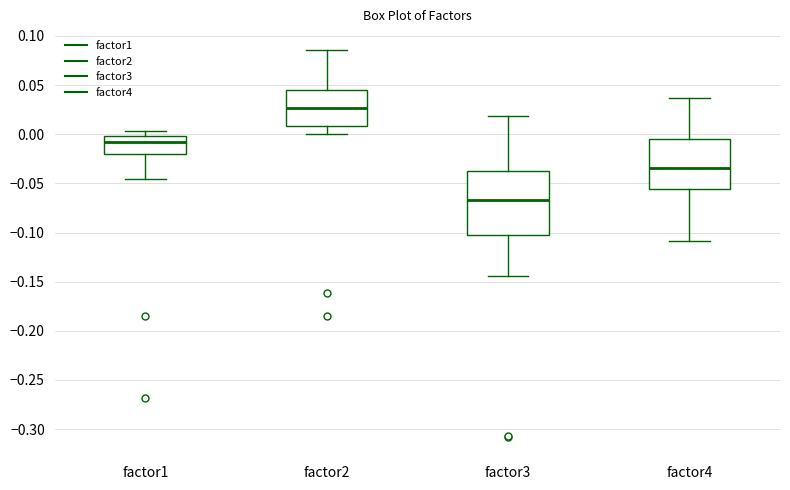

Which box has the lowest median line?

factor3